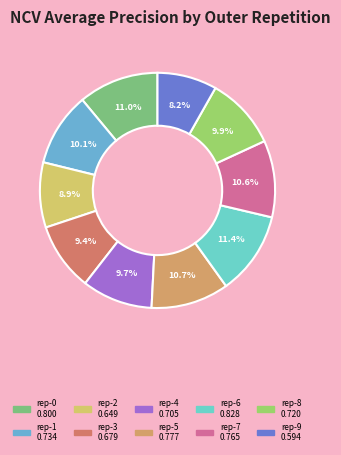

How many segments does this pie chart have?

10